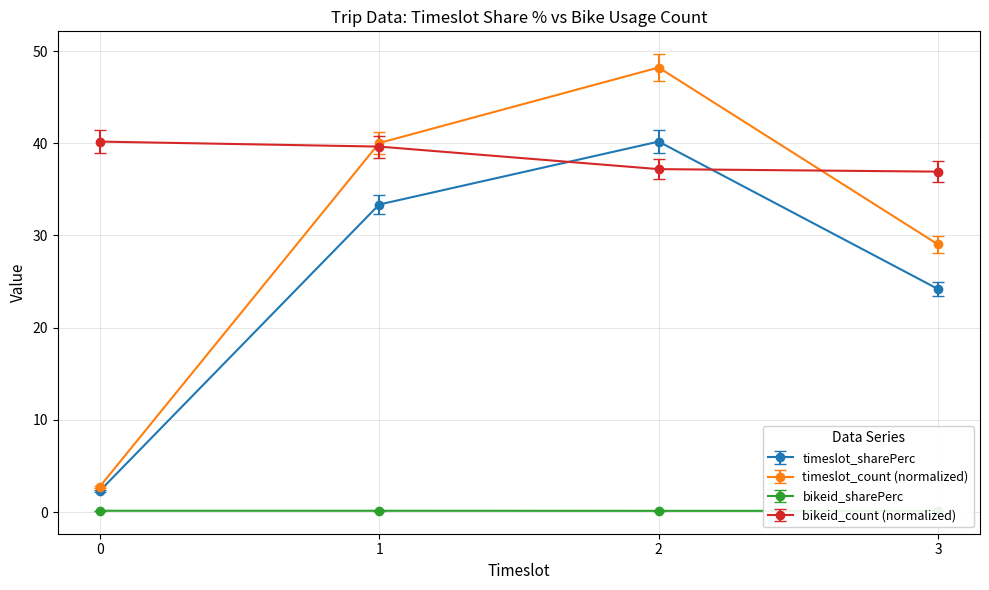

Is this an area chart (filled region under the line)?

No